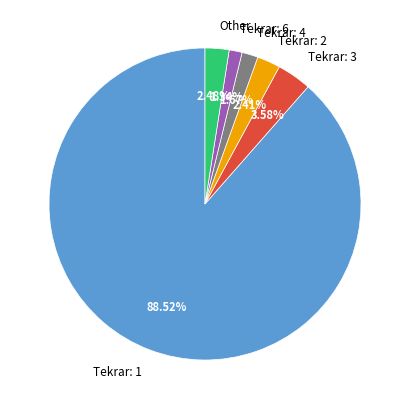

Is the sum of Tekrar: 3 and Tekrar: 2 greater than half?

No